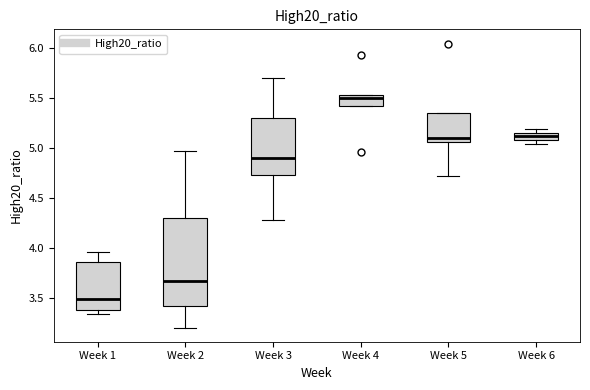

Where is the lower edge of the box for Week 3 on the y-axis? The values are not printed on the chart, so give them approximately, as read against the axis.

4.75